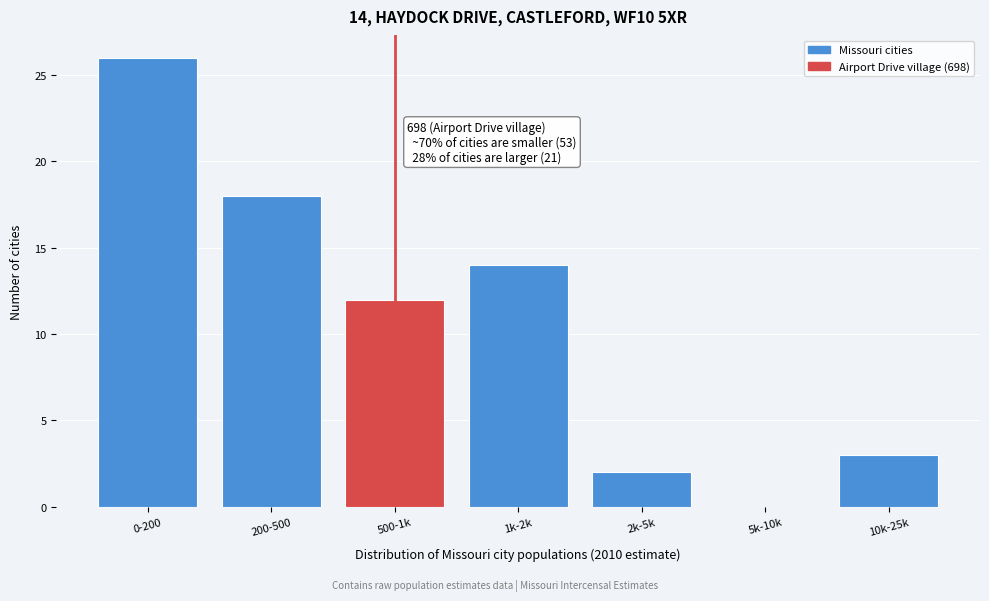

Reading left to right, transcribe all the data shown in this chart.

0-200=26	200-500=18	500-1k=12	1k-2k=14	2k-5k=2	5k-10k=0	10k-25k=3